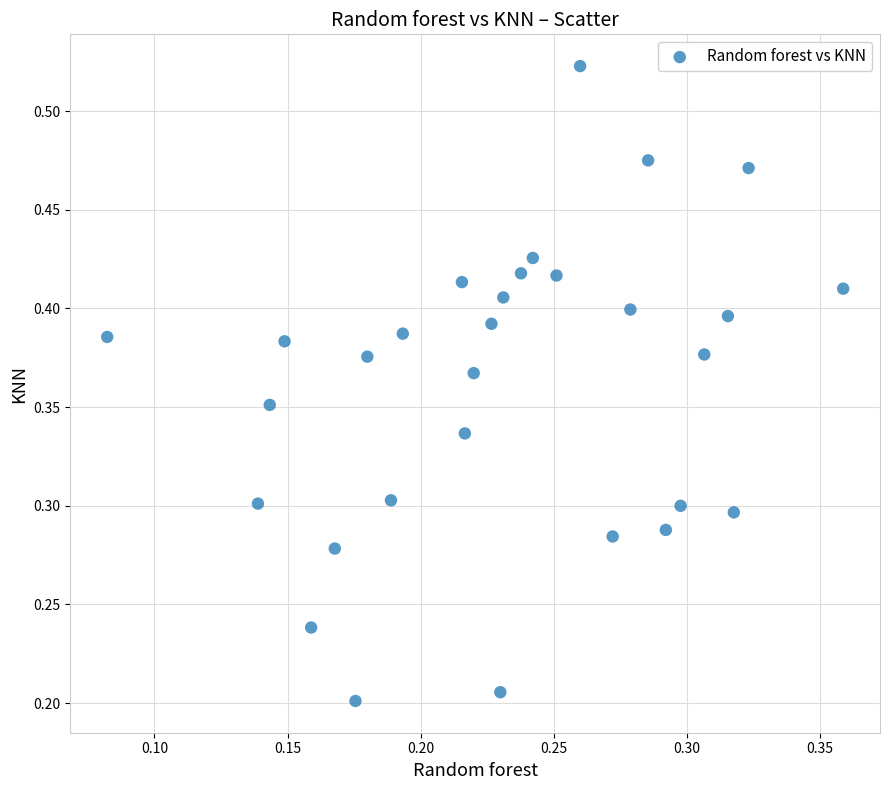

Count the number of points in this scatter plot.

30